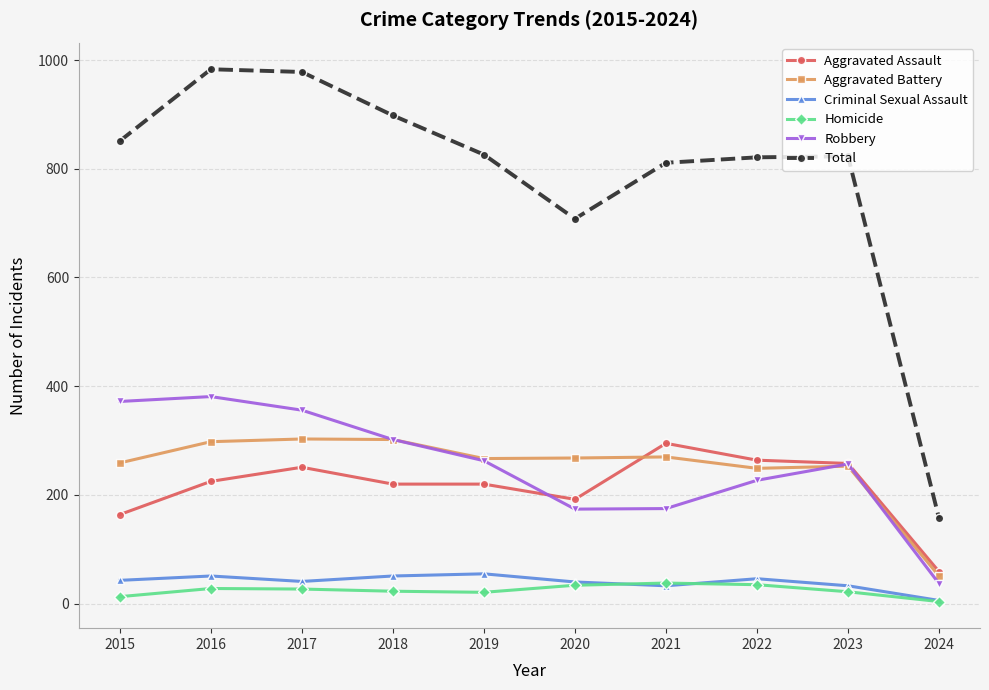

How many interior local valleys does the Criminal Sexual Assault series have?

2